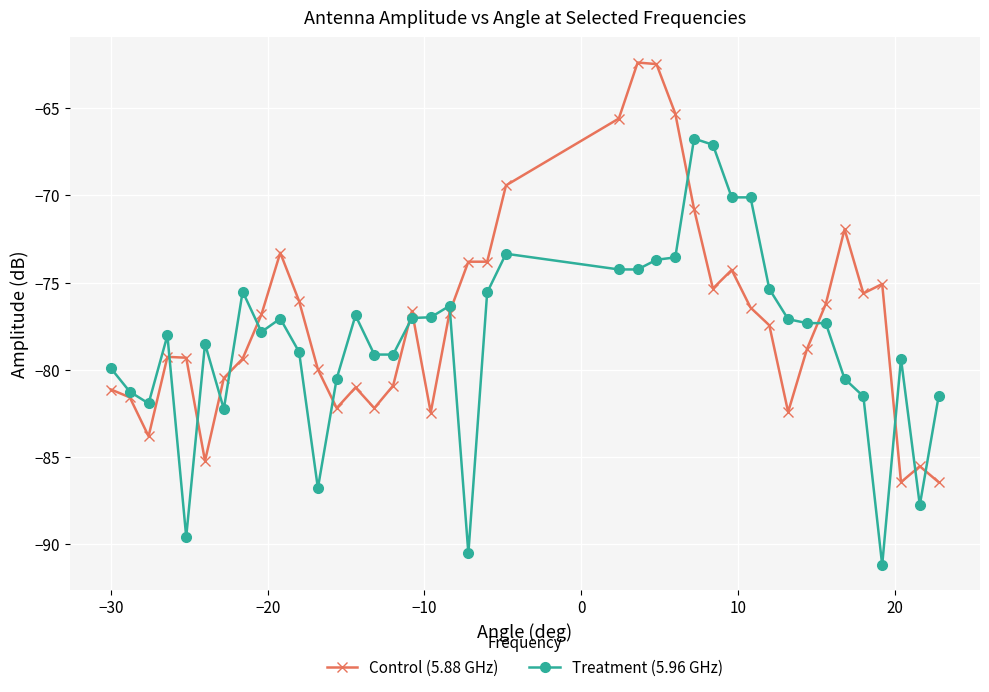

What is the difference between the second highest and minimum values in the Treatment (5.96 GHz) series?

24.1